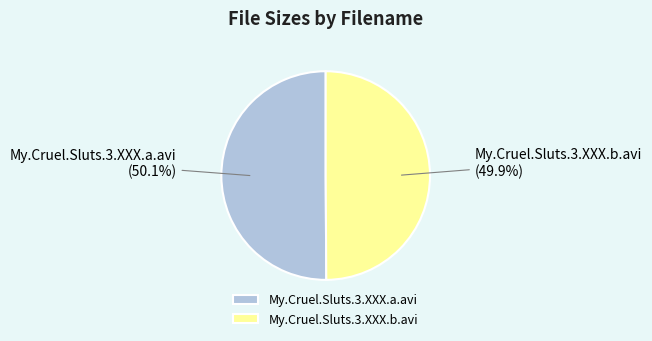

To the nearest percent, what portion does My.Cruel.Sluts.3.XXX.a.avi represent?

50%